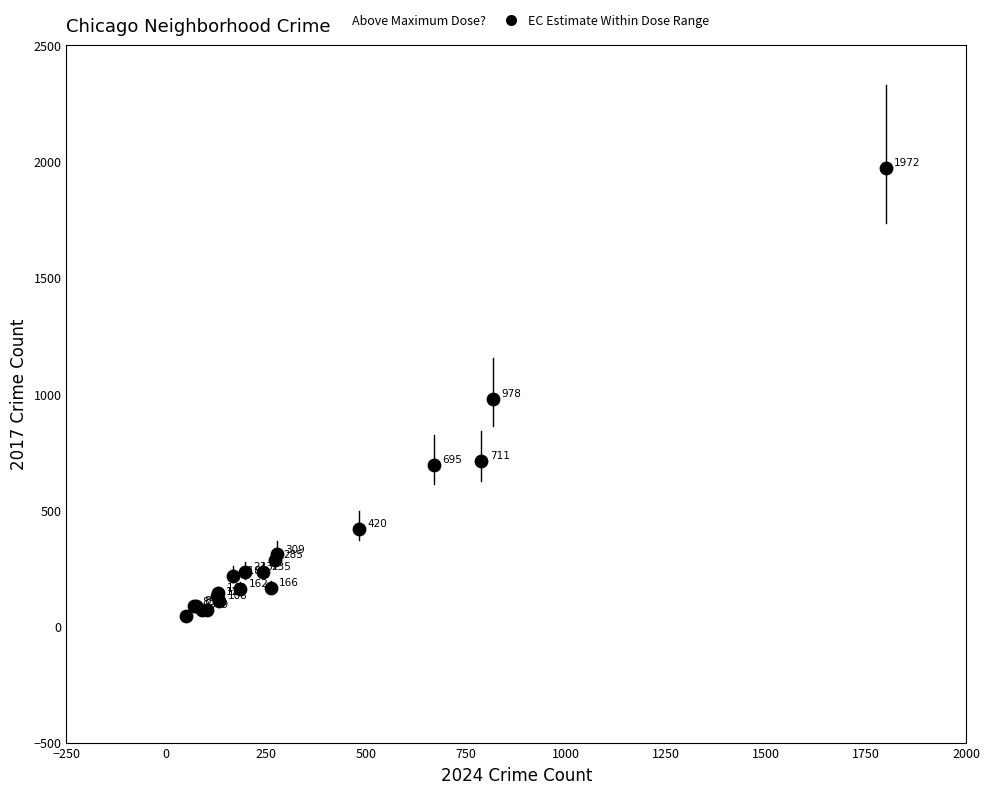

What Y value in the scatter plot is closest to 1009?

978